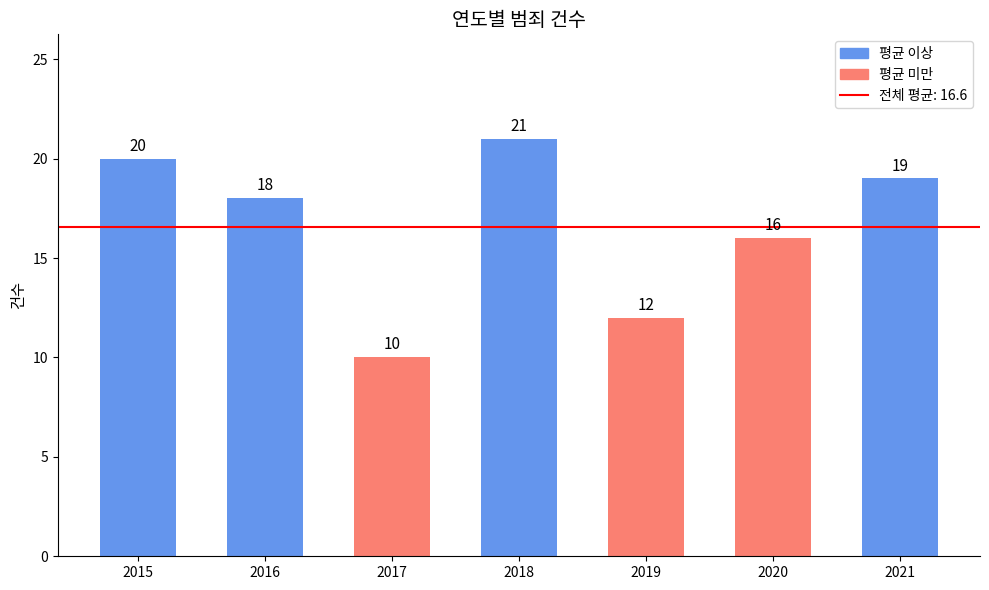

Between 2017 and 2020, which is larger?

2020